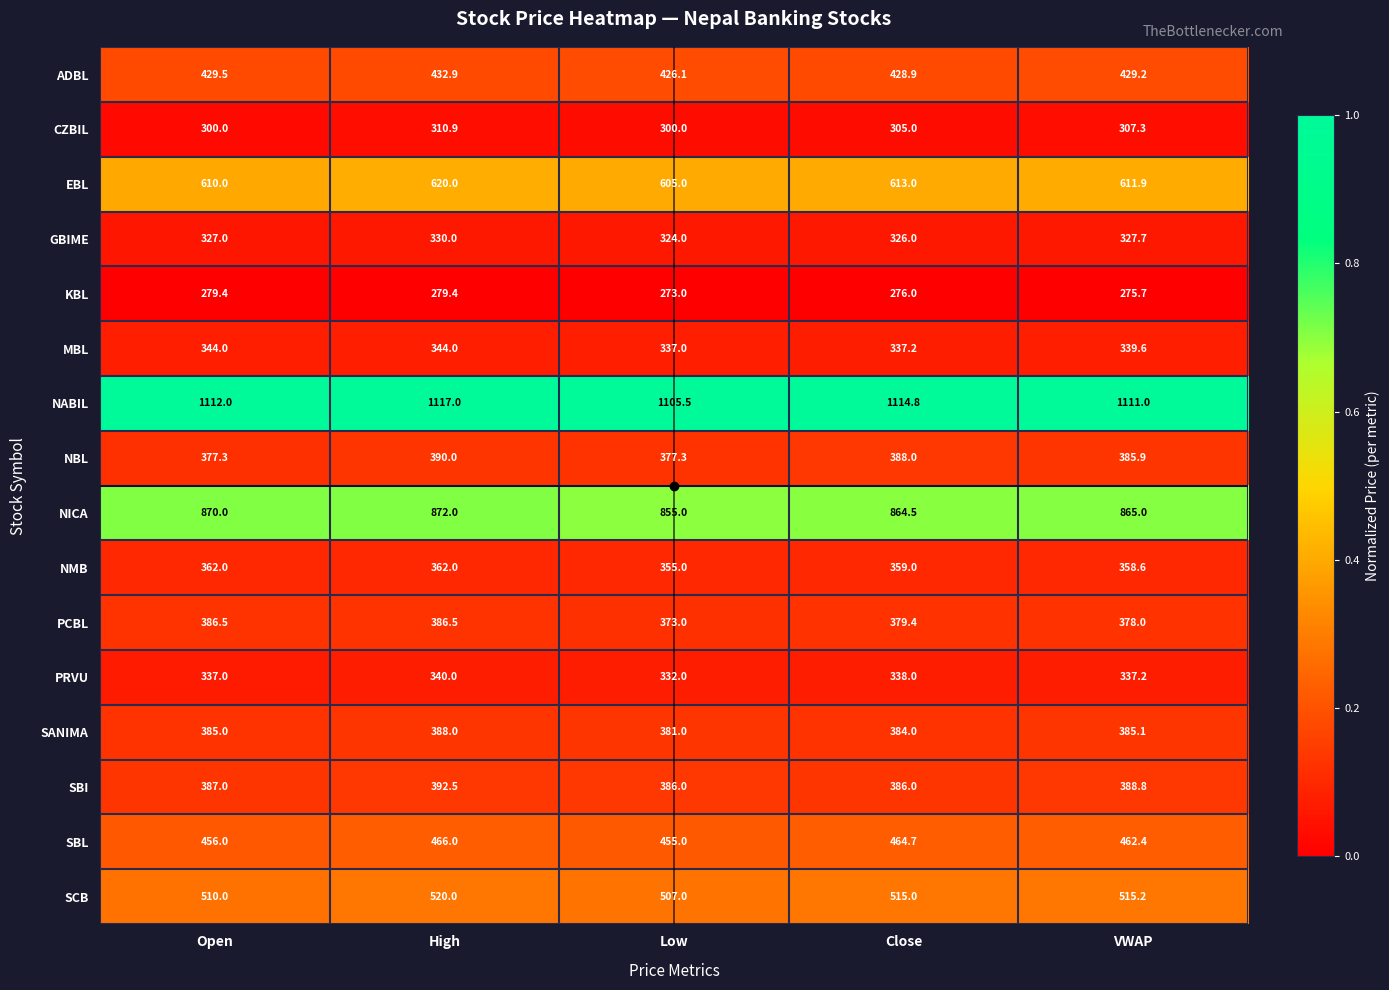

What is the difference between the maximum and second lowest values in the GBIME series?

4.0